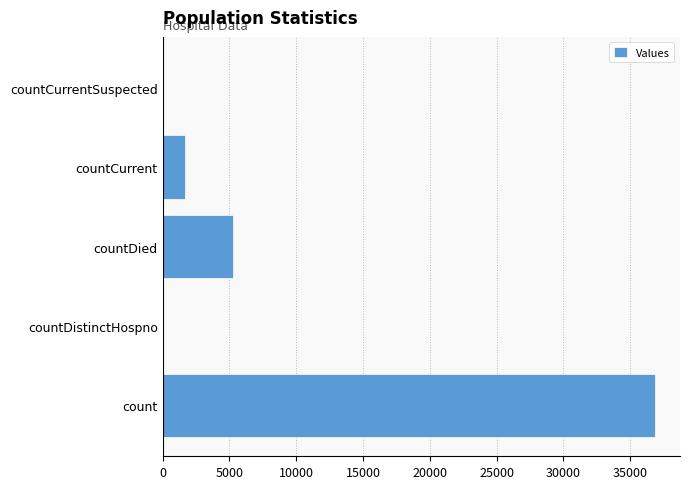

Count the number of data series in this chart.

1